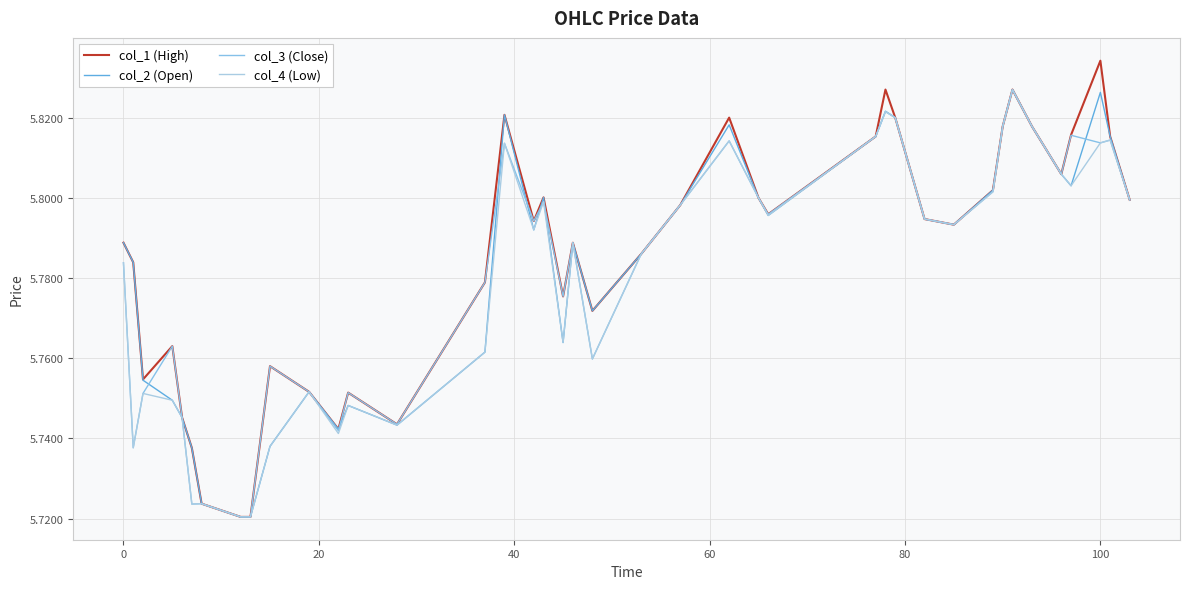

What is the sum of all col_3 (Close) values?

231.3